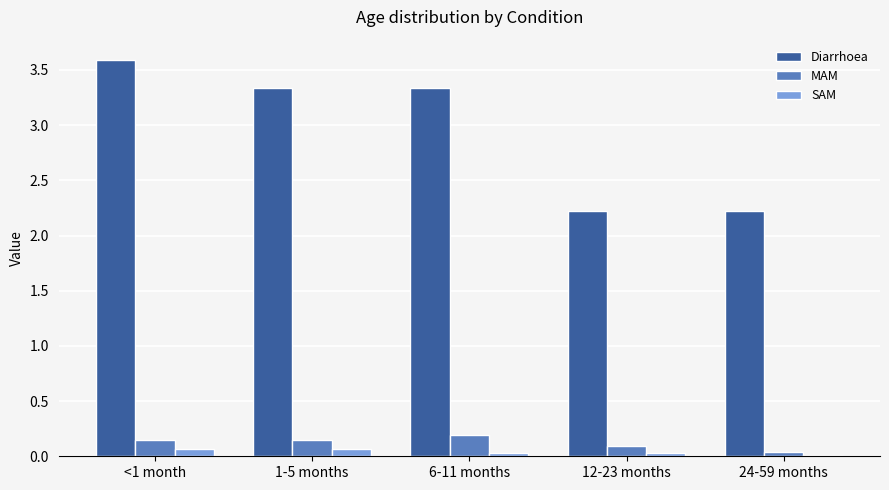

Is it true that Diarrhoea equals 3.6 at <1 month?

True